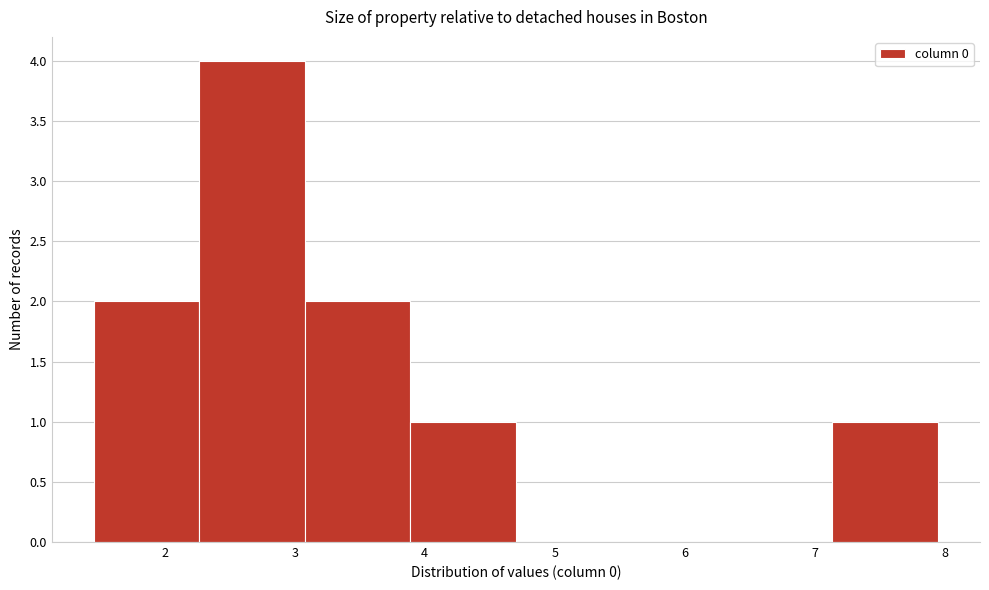

Reading left to right, list every bar in this chart as the range it spans on the x-axis followed by its height. Neither the bar edges nor the heights are printed on the chart, so give them approximately, as read against the axes.

1.5 to 2.3: 2
2.3 to 3.1: 4
3.1 to 3.9: 2
3.9 to 4.7: 1
4.7 to 5.5: 0
5.5 to 6.3: 0
6.3 to 7.1: 0
7.1 to 7.9: 1